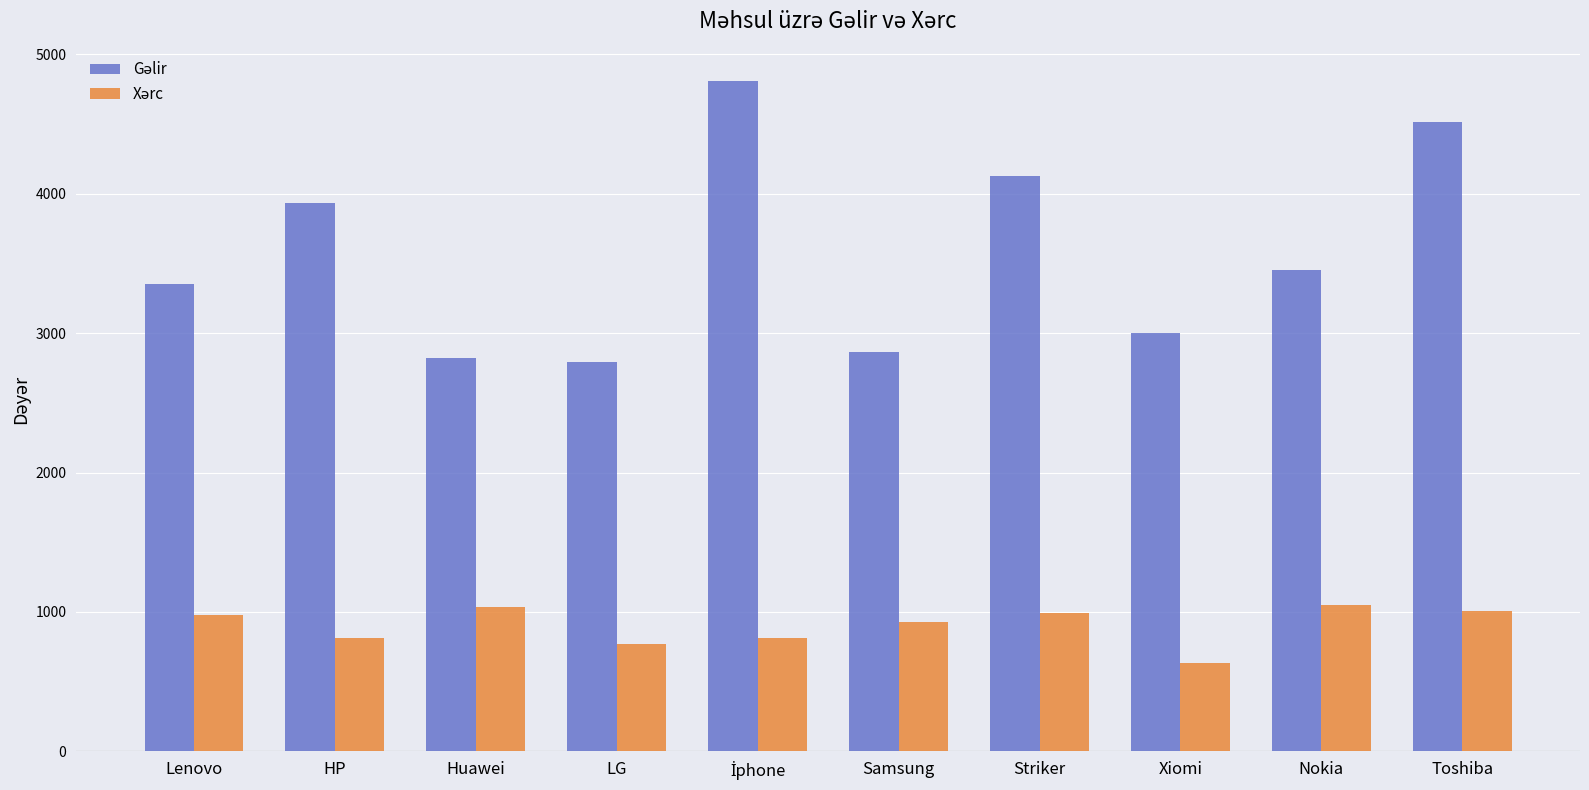

What is the spread (max minus min) of values at Xiomi?

2365